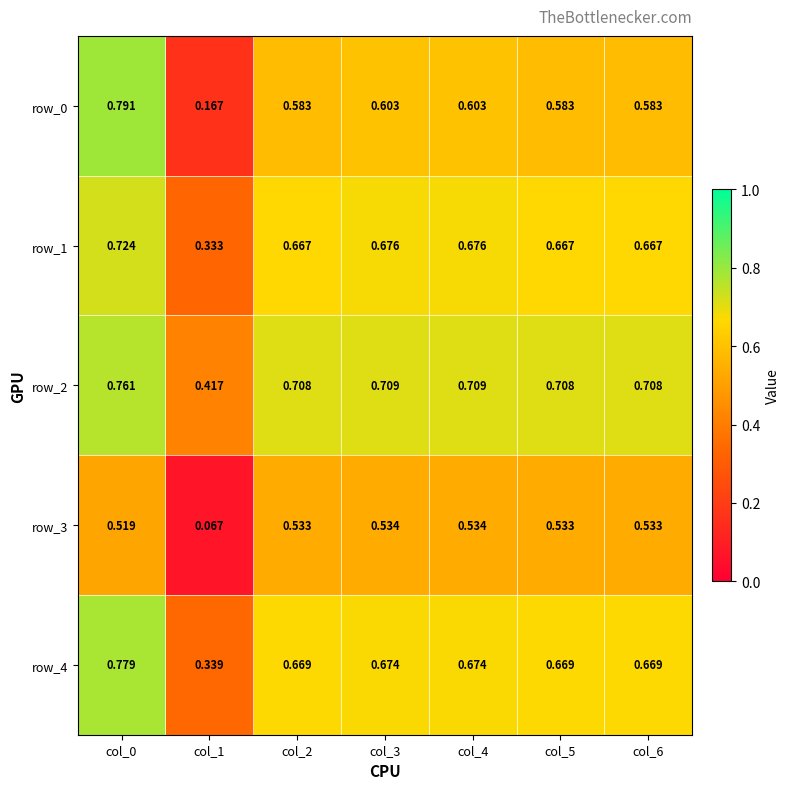

Reading right to left, list all the values displayed in this chart.

row_0: 0.6	0.6	0.6	0.6	0.6	0.2	0.8
row_1: 0.7	0.7	0.7	0.7	0.7	0.3	0.7
row_2: 0.7	0.7	0.7	0.7	0.7	0.4	0.8
row_3: 0.5	0.5	0.5	0.5	0.5	0.1	0.5
row_4: 0.7	0.7	0.7	0.7	0.7	0.3	0.8